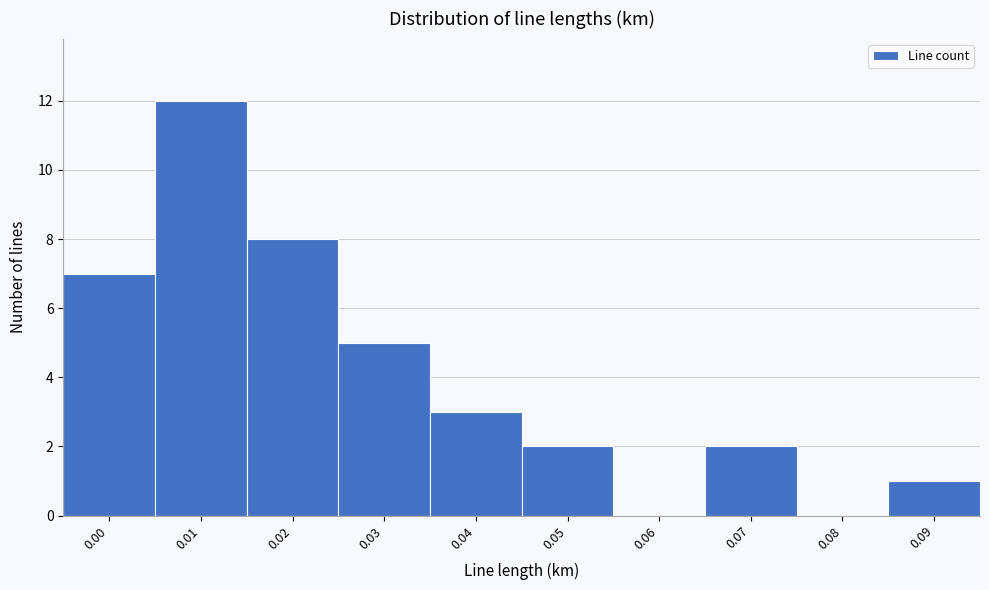

Reading left to right, transcribe all the data shown in this chart.

0.00=7	0.01=12	0.02=8	0.03=5	0.04=3	0.05=2	0.06=0	0.07=2	0.08=0	0.09=1